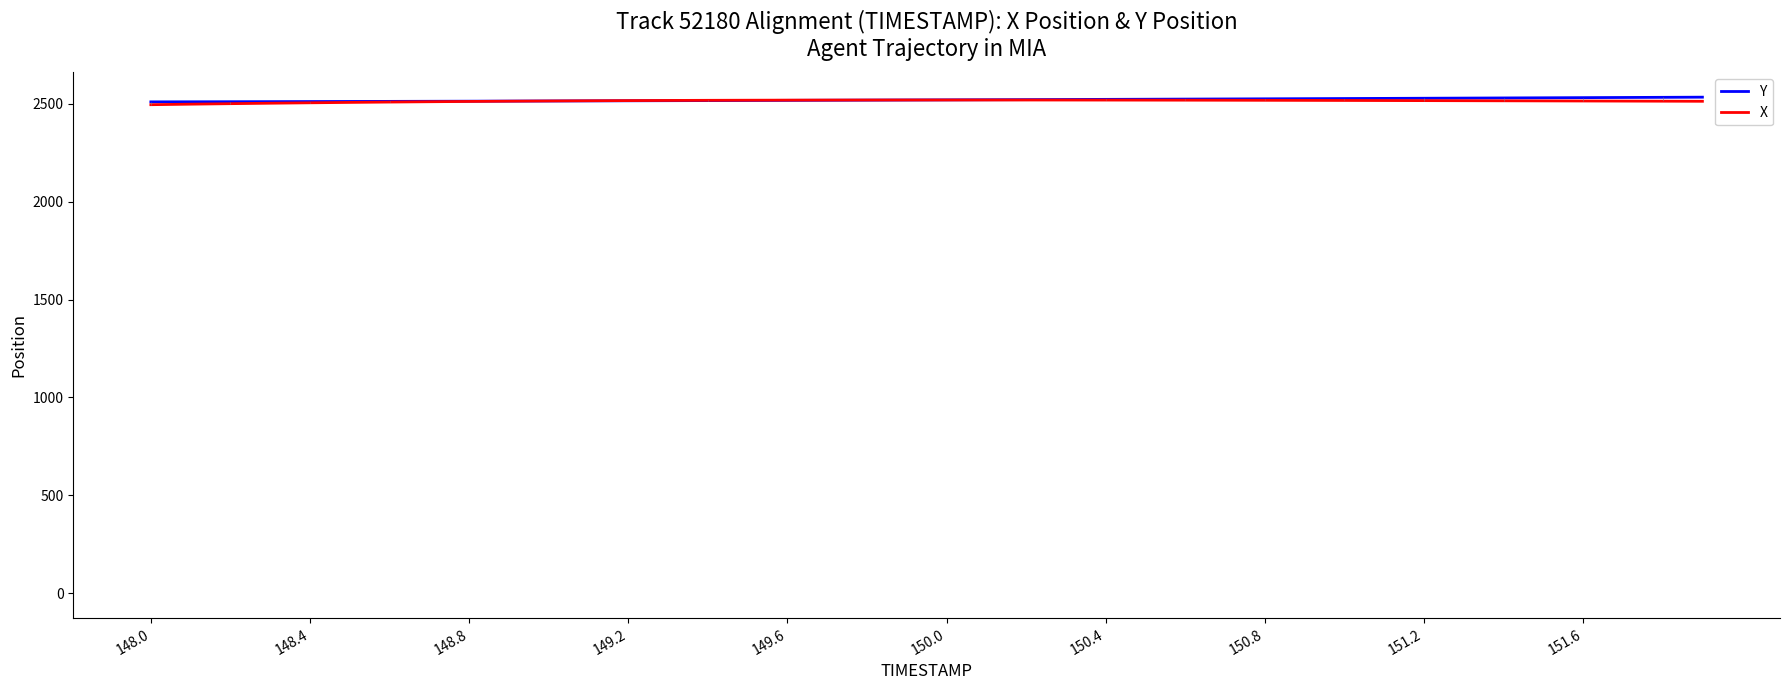

What is the minimum value shown in the chart?

2494.9